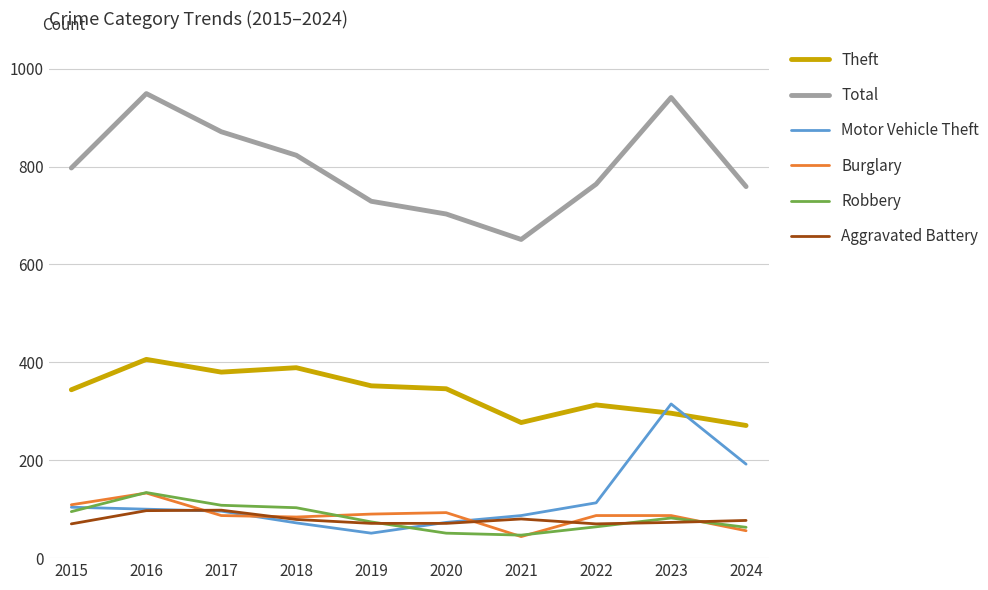

True or false: Burglary has a value of 93 at 2020.

True